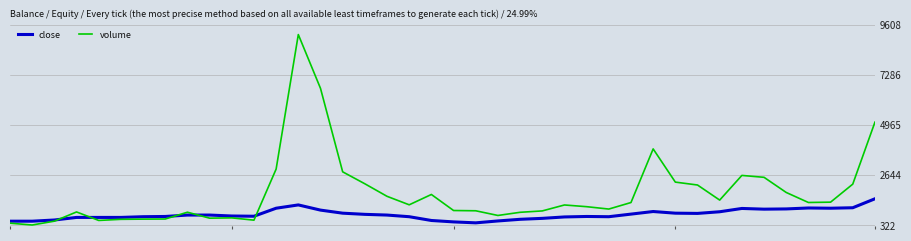

List the series in order of their peak value, lowest first.

close, volume